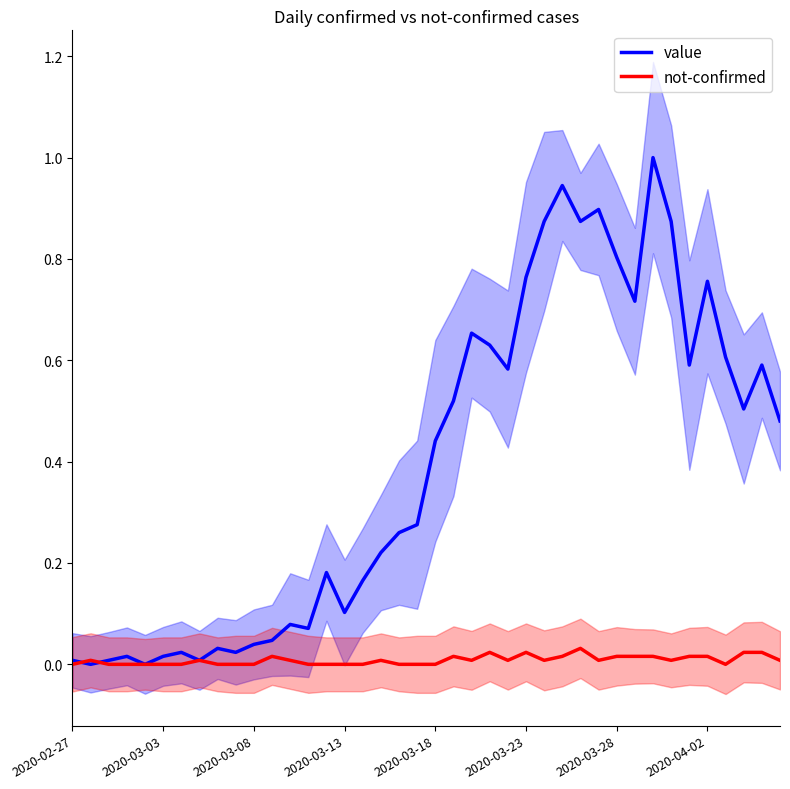

What is the highest value of the value series?

1.0